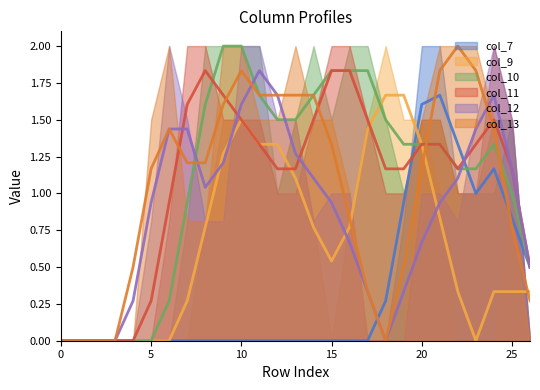

In col_10, how many points are higher than both neighbors (excluding endpoints)?

1